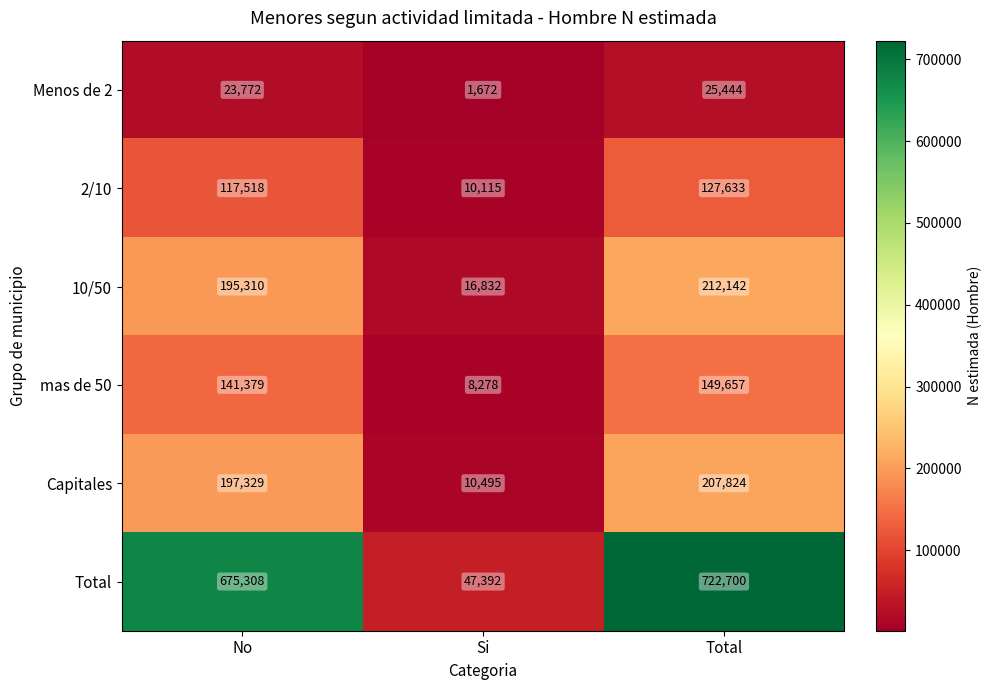

Reading left to right, extract all data points from this chart.

Menos de 2: 23772	1672	25444
2/10: 117518	10115	127633
10/50: 195310	16832	212142
mas de 50: 141379	8278	149657
Capitales: 197329	10495	207824
Total: 675308	47392	722700